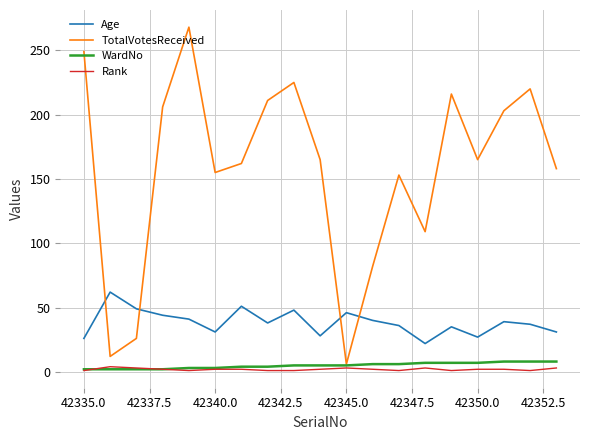

True or false: Age and Rank cross at least once.

False